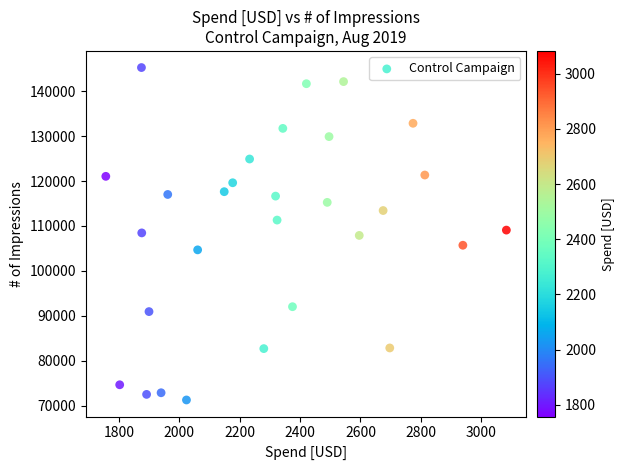

What is the range of Y values (max minus min)?

73974